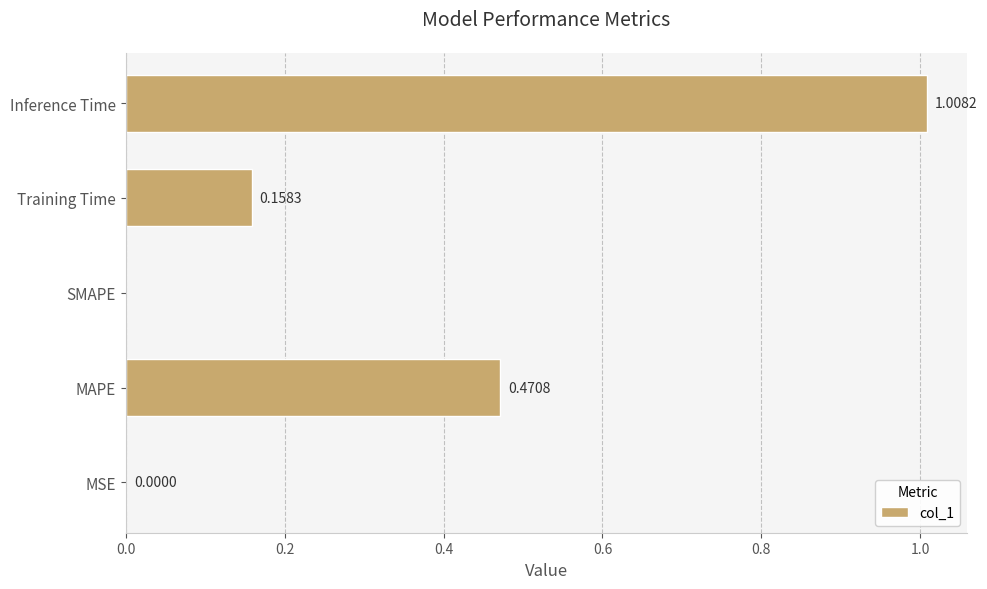

What is the sum of the values at Inference Time and MAPE?

1.5